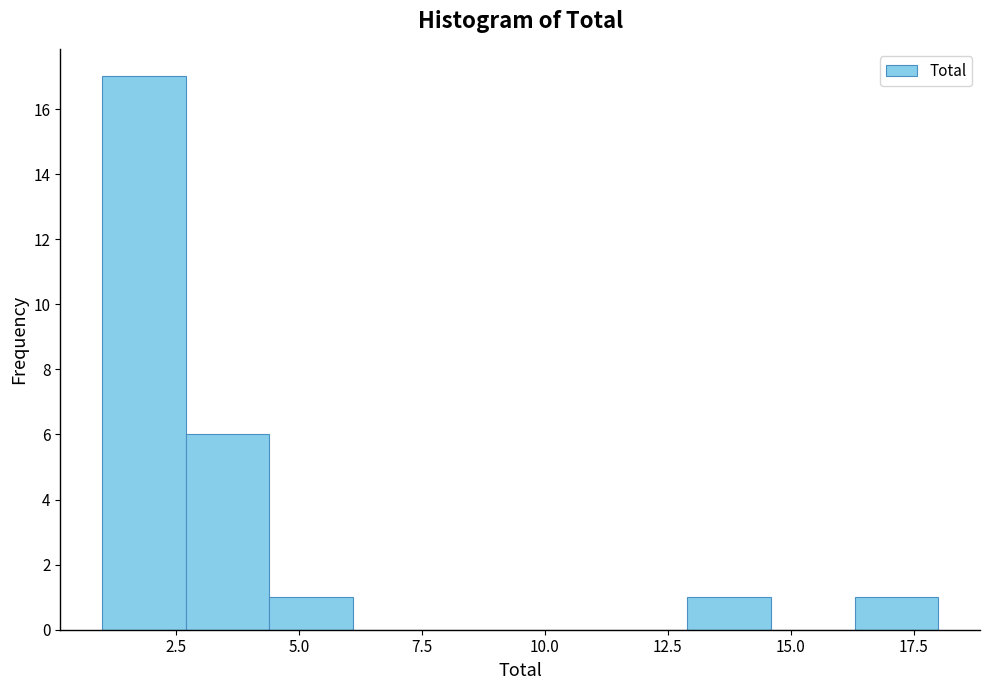

Read against the x-axis, roughly where is the centre of the tallest bar?

2.0